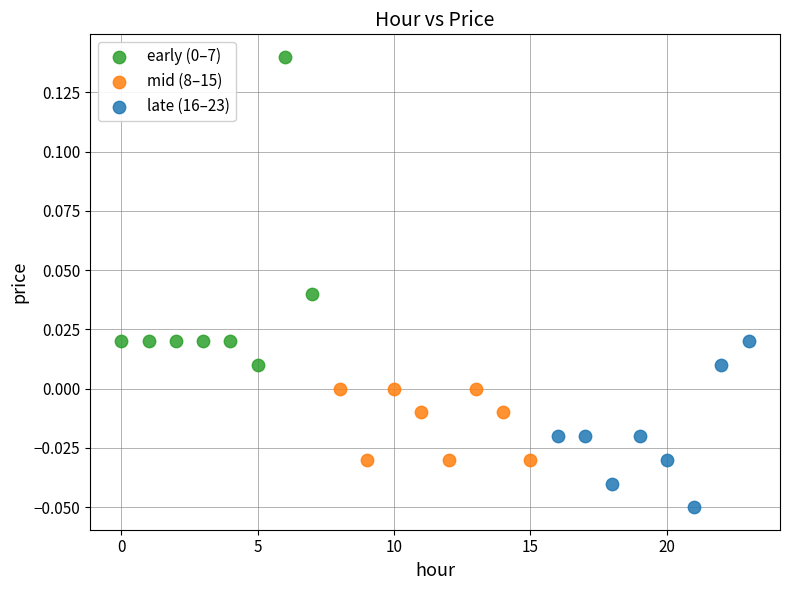

Which series reaches the minimum Y coordinate?

late (16–23)